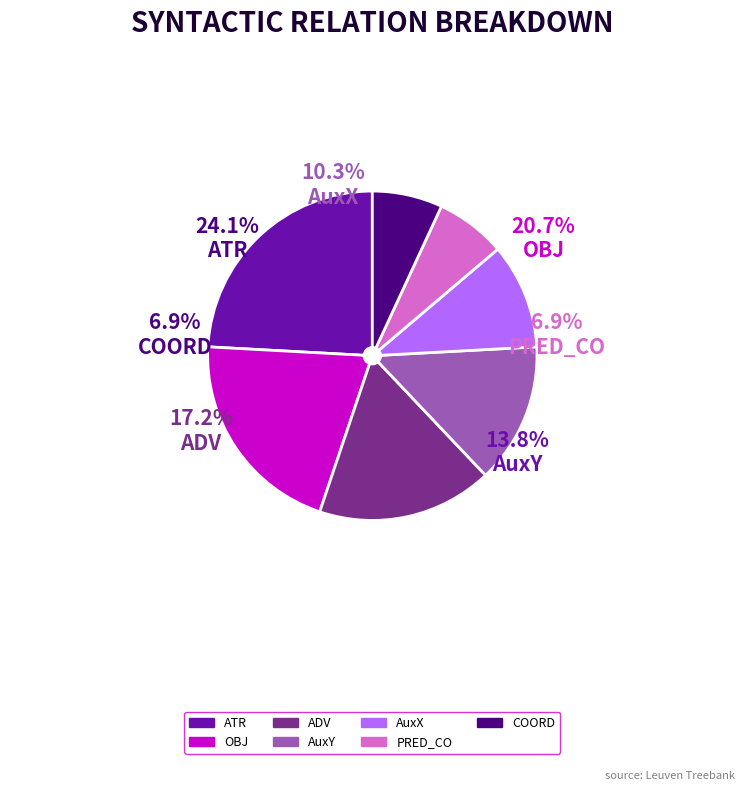

What percentage is the AuxX slice, to the nearest percent?

10%